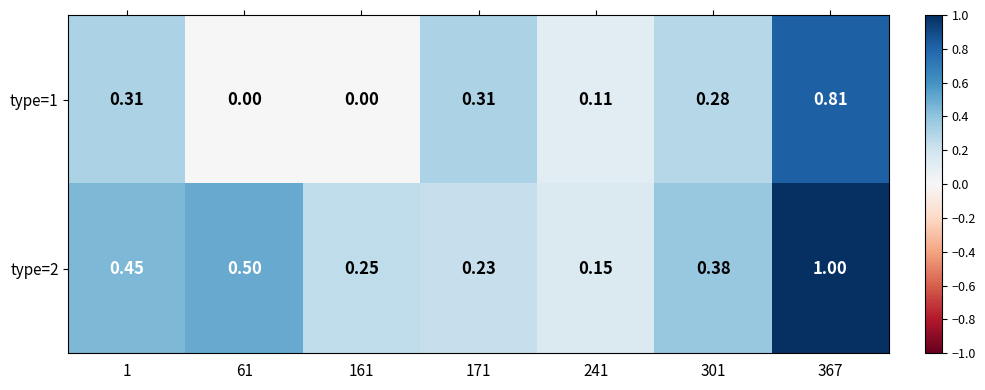

Which label corresponds to the smallest value in the chart?

61